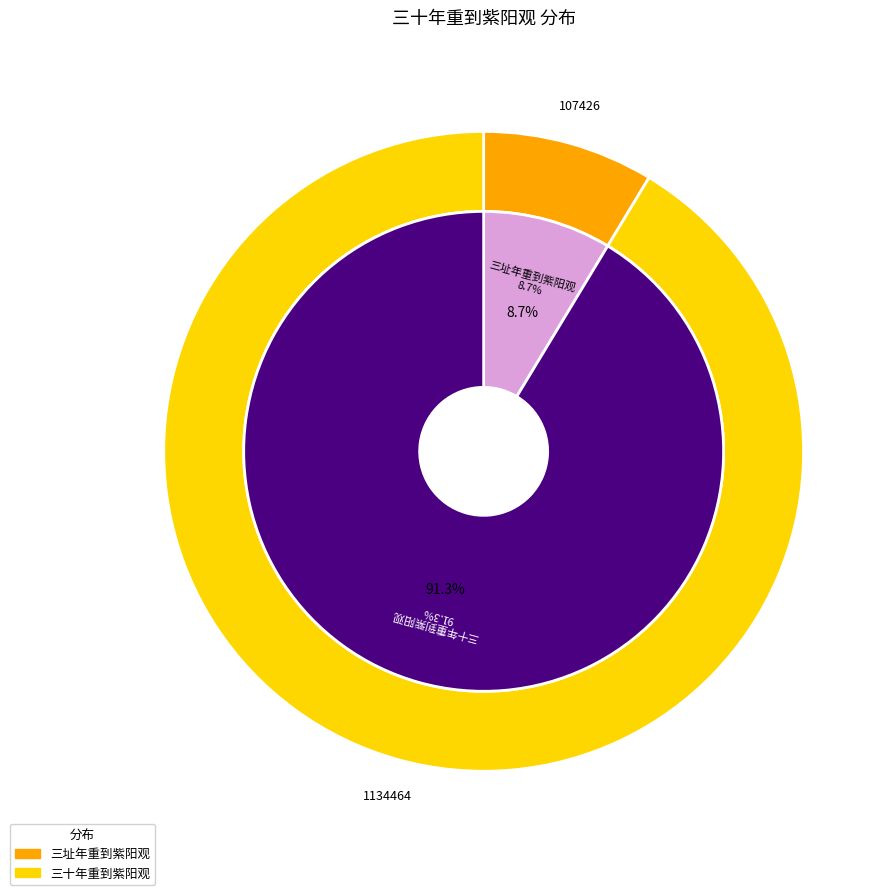

Which slice represents more than half of the pie?

三十年重到紫阳观